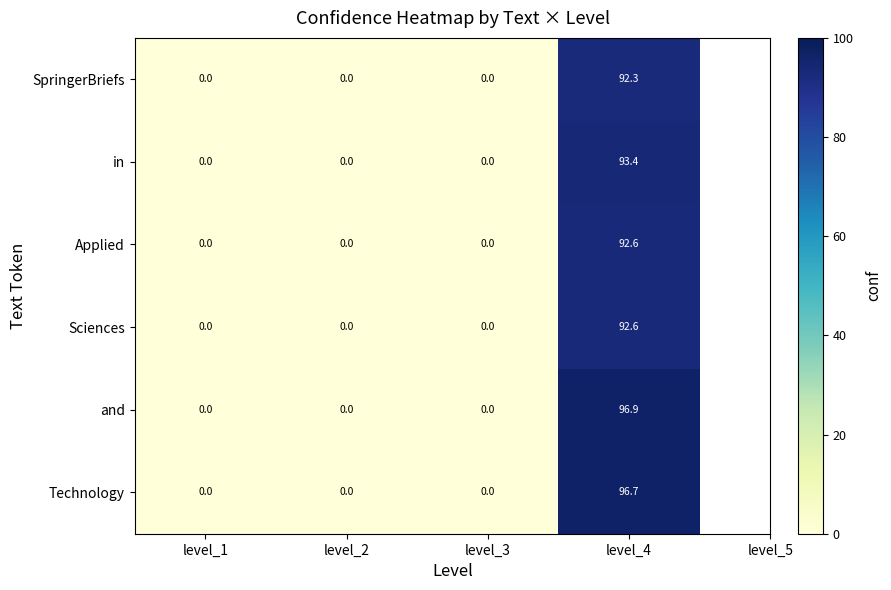

Which series has the widest spread of values?

and